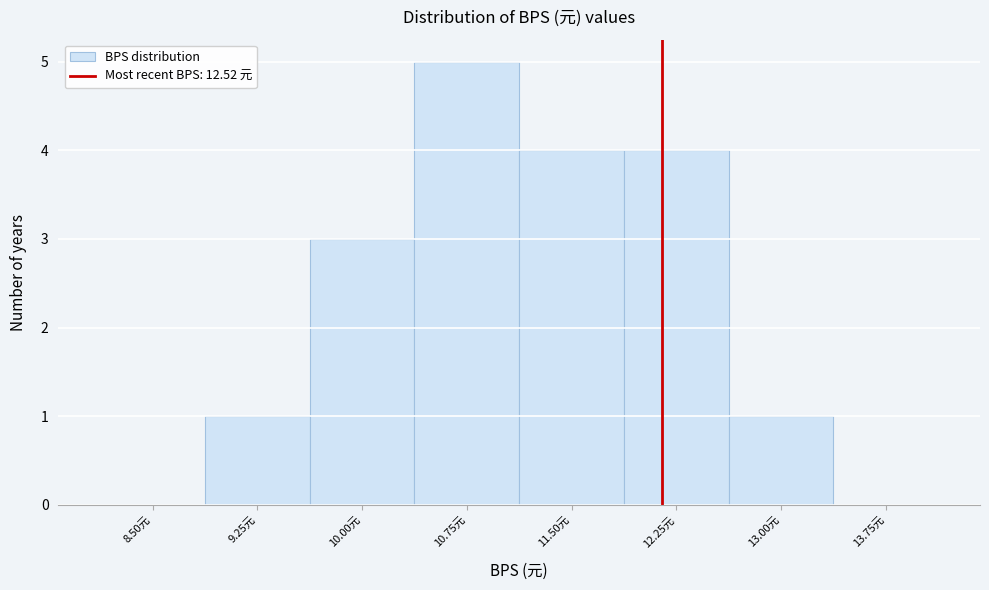

Reading right to left, transcribe all the data shown in this chart.

13.75元=0	13.00元=1	12.25元=4	11.50元=4	10.75元=5	10.00元=3	9.25元=1	8.50元=0